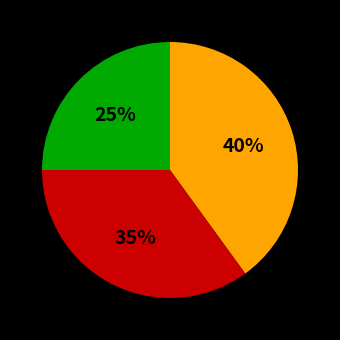

To the nearest percent, what is the average slice percentage?

33%